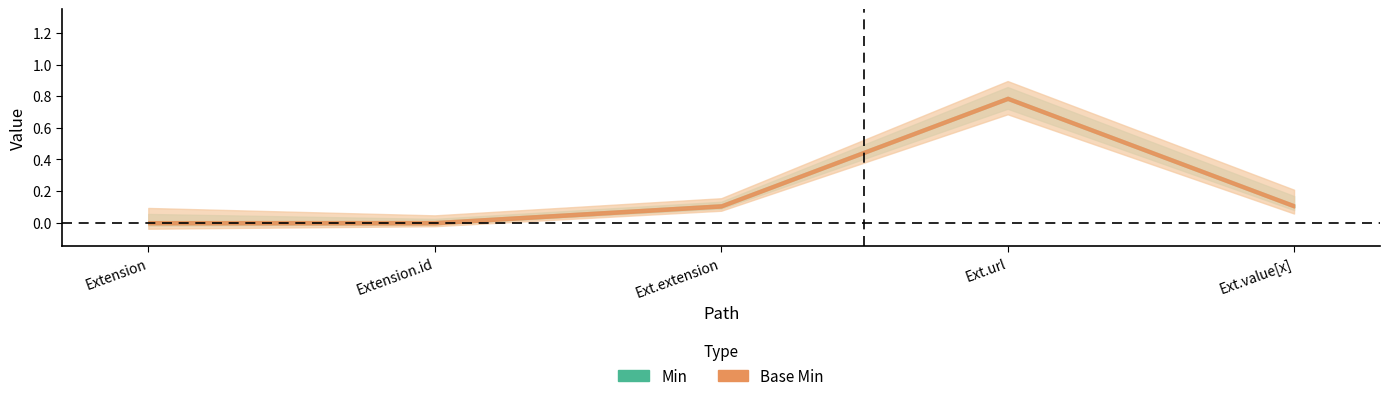

Is it true that Min equals 0 at Extension.extension?

False